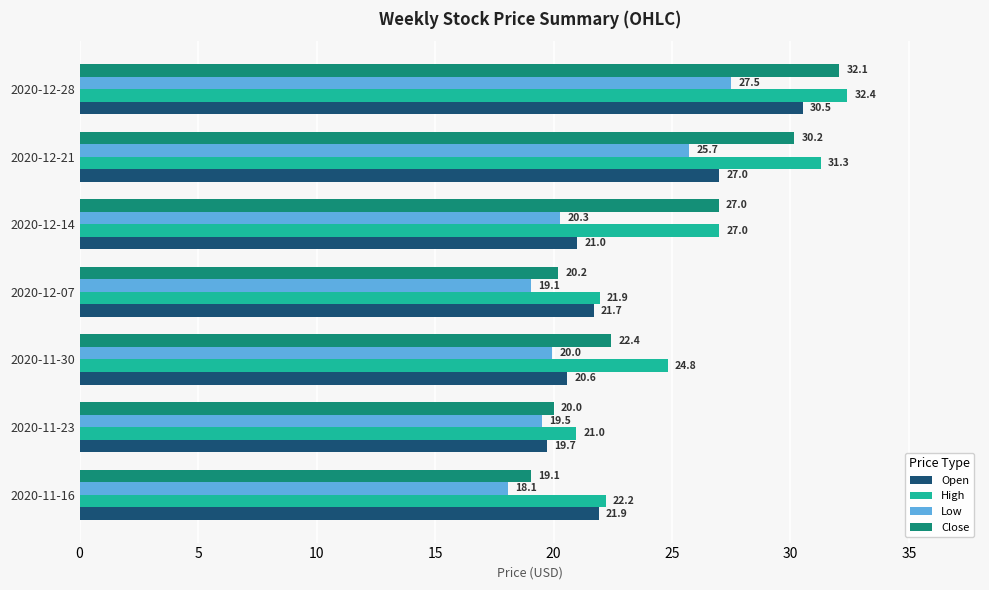

What are all the series names shown in the legend?

Open, High, Low, Close